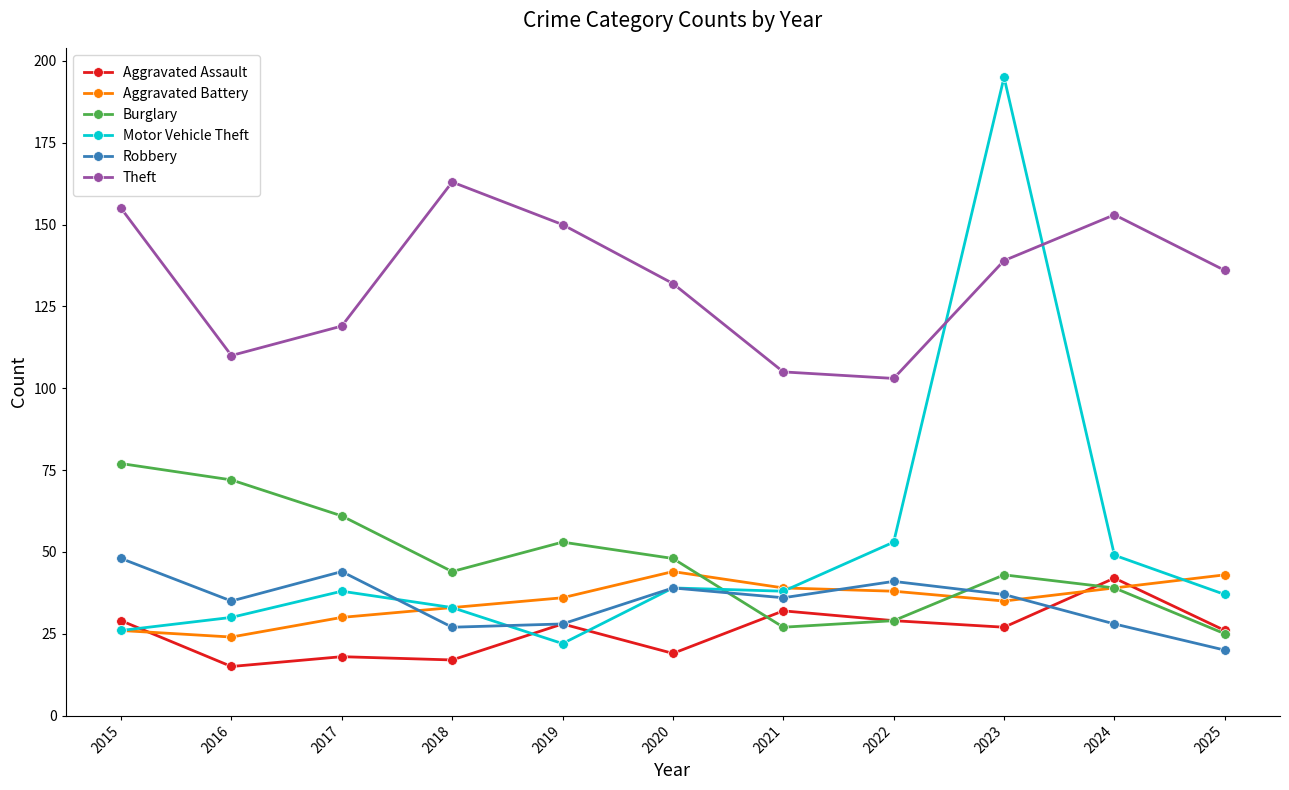

Does the chart display data point markers on the line(s)?

Yes